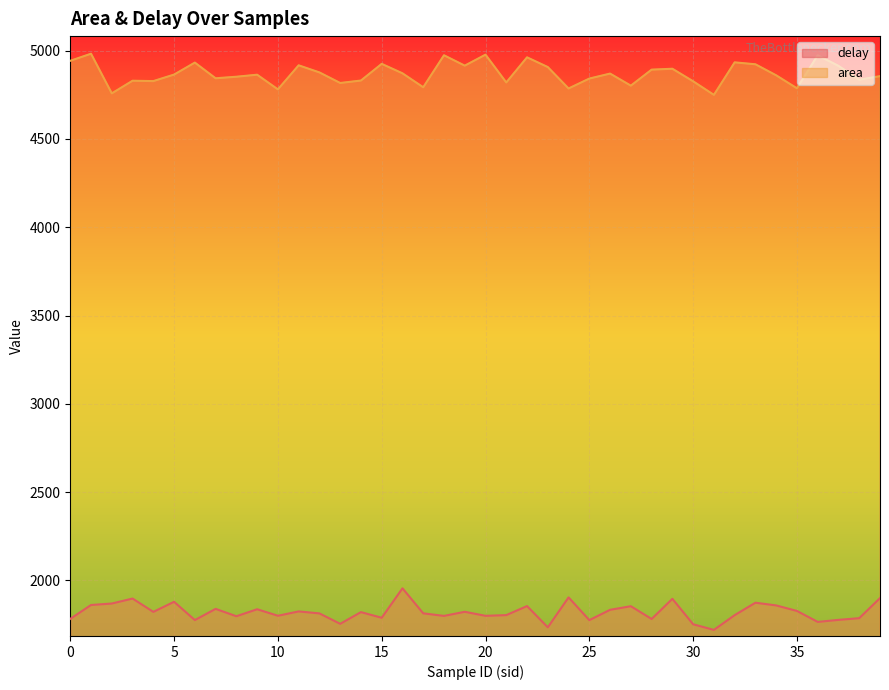

Does the chart display data point markers on the line(s)?

No